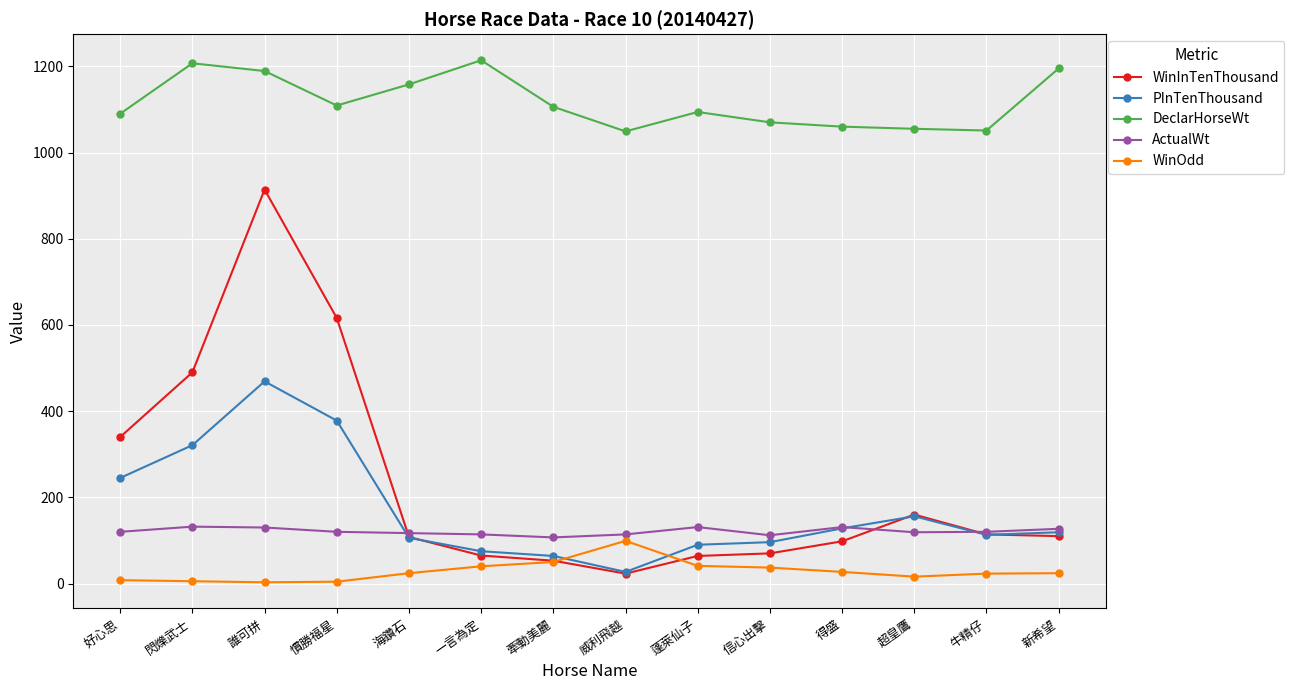

What is the sum of the PInTenThousand values at 新希望 and 信心出擊?

215.0